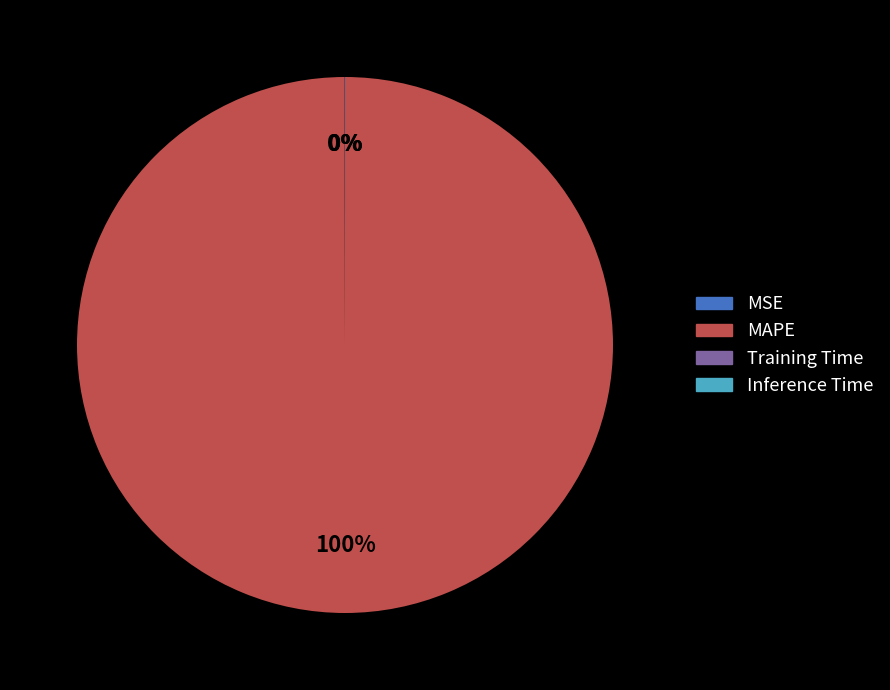

Which category has the biggest portion of the pie?

MAPE